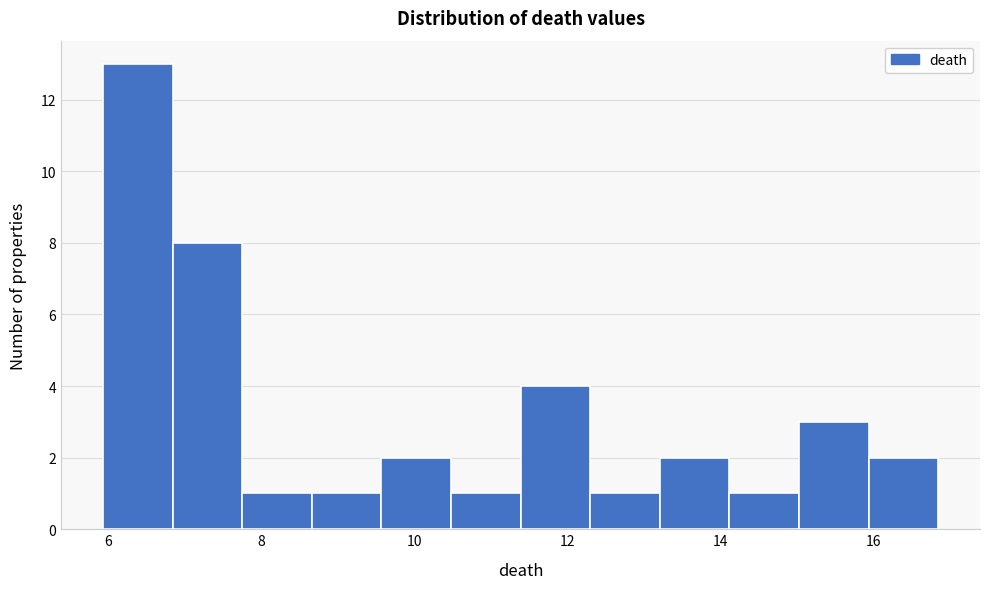

Reading left to right, list every bar in this chart as the range it spans on the x-axis followed by its height. Neither the bar edges nor the heights are printed on the chart, so give them approximately, as read against the axes.

6.0 to 6.8: 13
6.8 to 7.8: 8
7.8 to 8.6: 1
8.6 to 9.6: 1
9.6 to 10.4: 2
10.4 to 11.4: 1
11.4 to 12.4: 4
12.4 to 13.2: 1
13.2 to 14.2: 2
14.2 to 15.0: 1
15.0 to 16.0: 3
16.0 to 16.8: 2